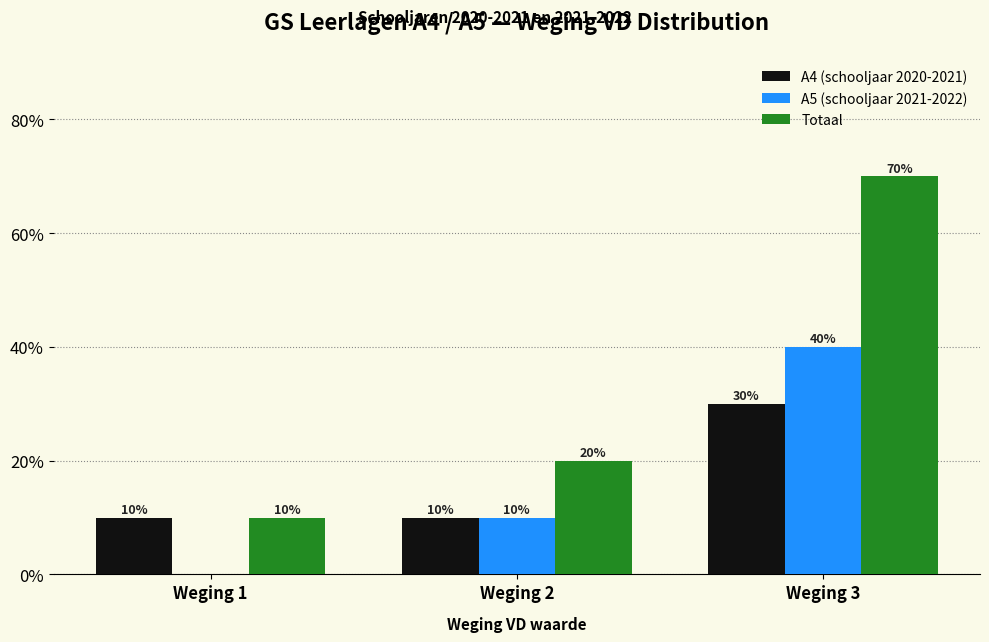

Reading left to right, list all the values displayed in this chart.

A4 (schooljaar 2020-2021): Weging 1=10	Weging 2=10	Weging 3=30
A5 (schooljaar 2021-2022): Weging 1=0	Weging 2=10	Weging 3=40
Totaal: Weging 1=10	Weging 2=20	Weging 3=70